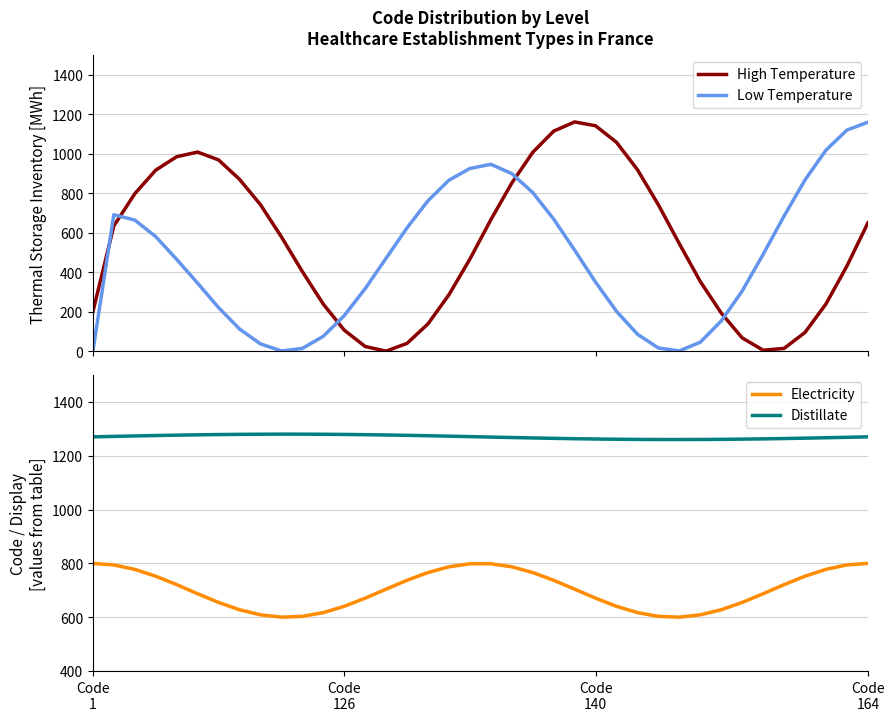

At which label is Electricity closest to 700?

14